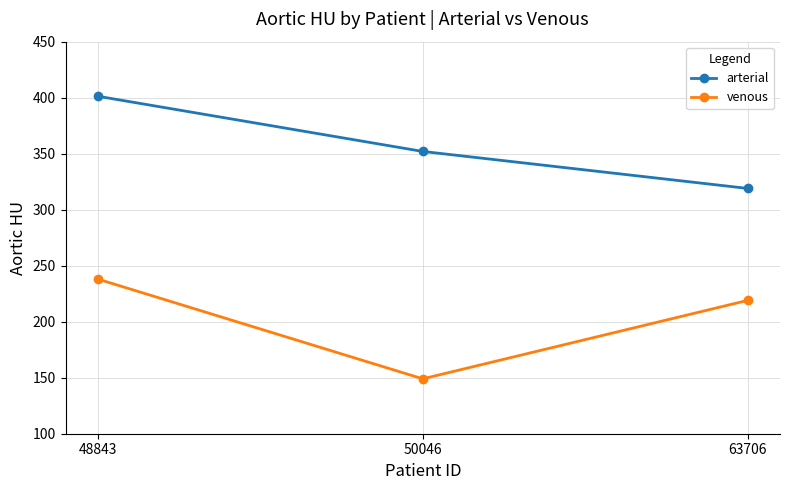

What is the sum of the venous values at 63706 and 50046?

368.0